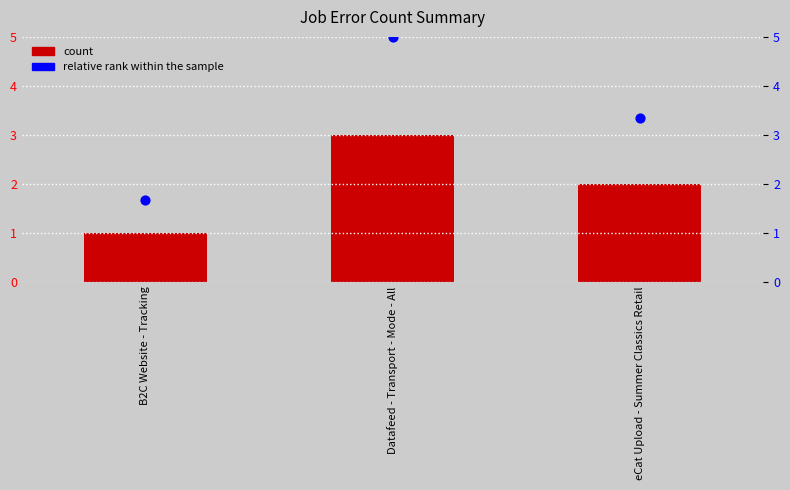

Is the value of count at B2C Website - Tracking greater than the value of relative rank at eCat Upload - Summer Classics Retail?

No